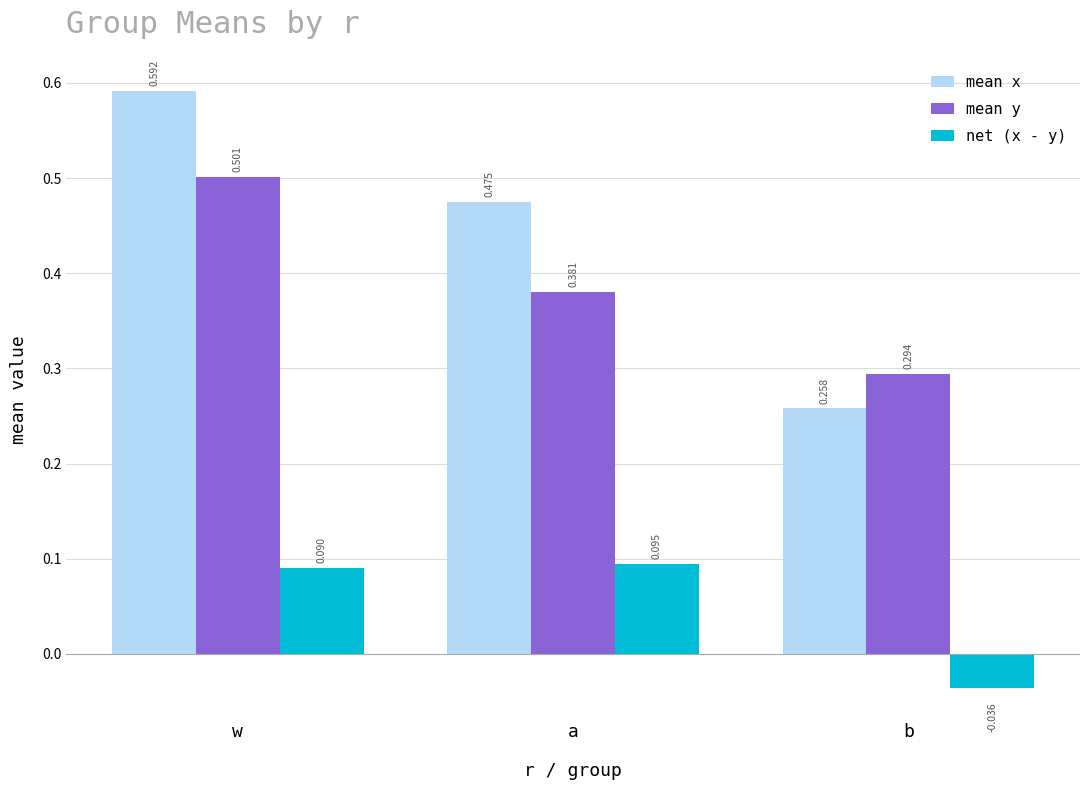

Rank the categories by net (x - y) value from highest to lowest.

a, w, b